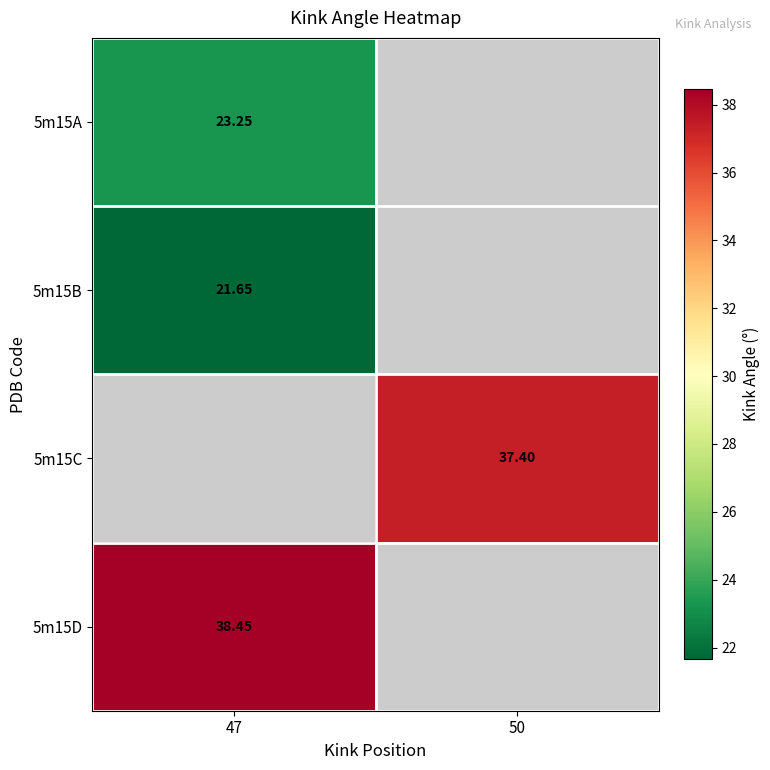

True or false: 5m15A has a value of 12.6 at 47.

False